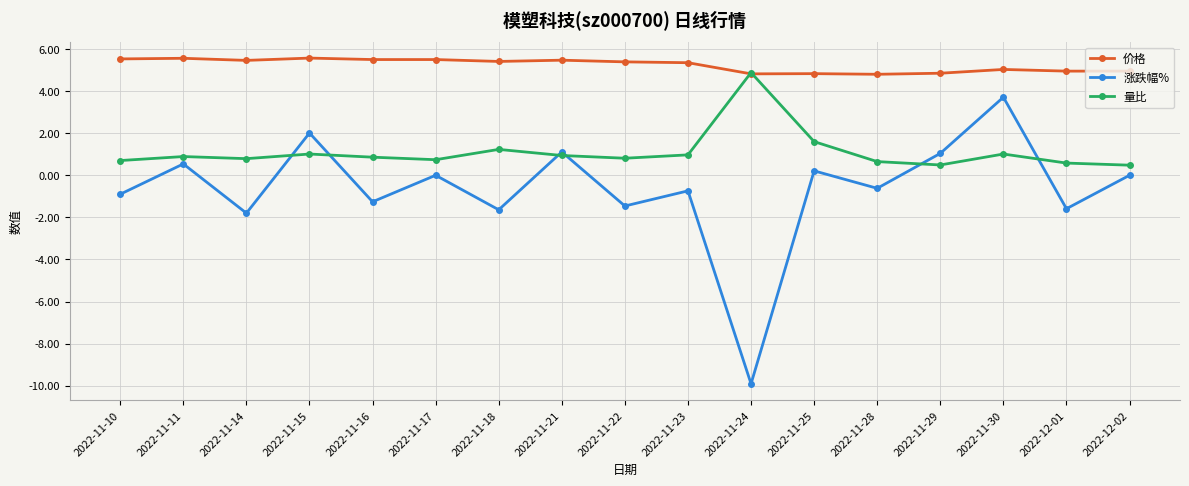

What is the sum of all 价格 values?

89.0